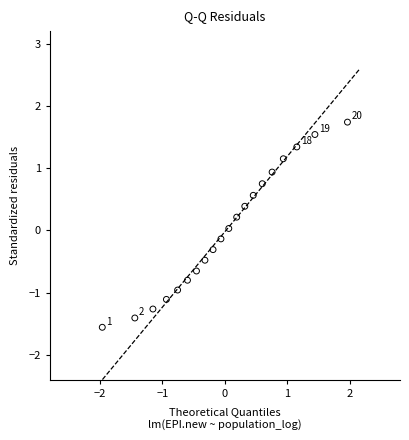

What is the range of X values (max minus min)?

3.9